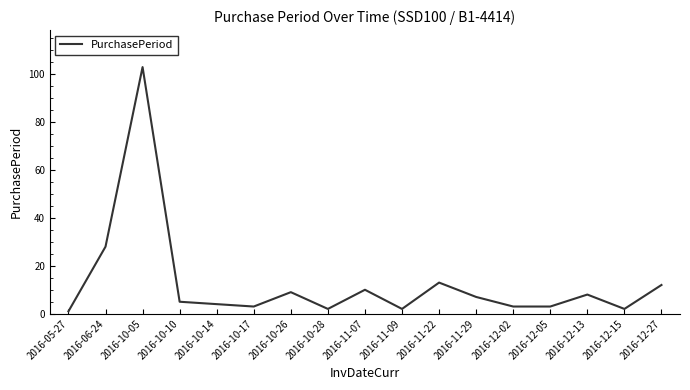

What is the difference between the maximum and minimum values?

102